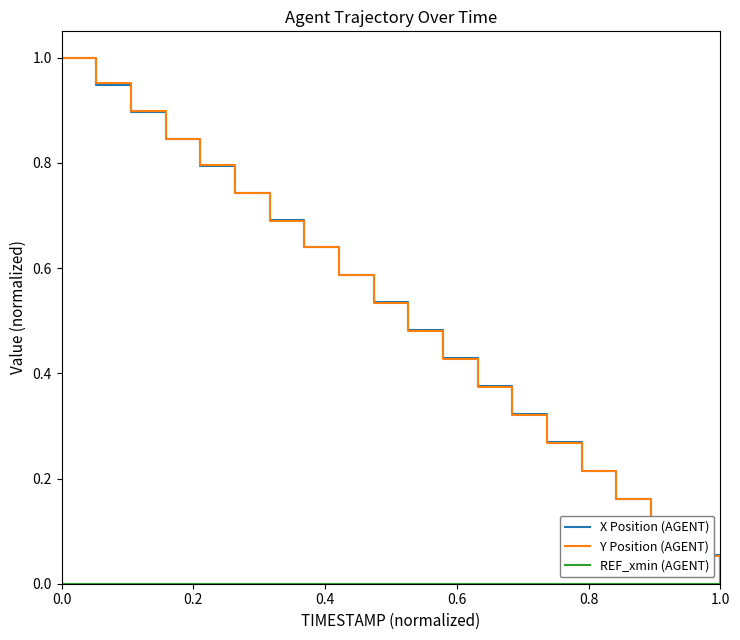

How many lines are shown in the chart?

3